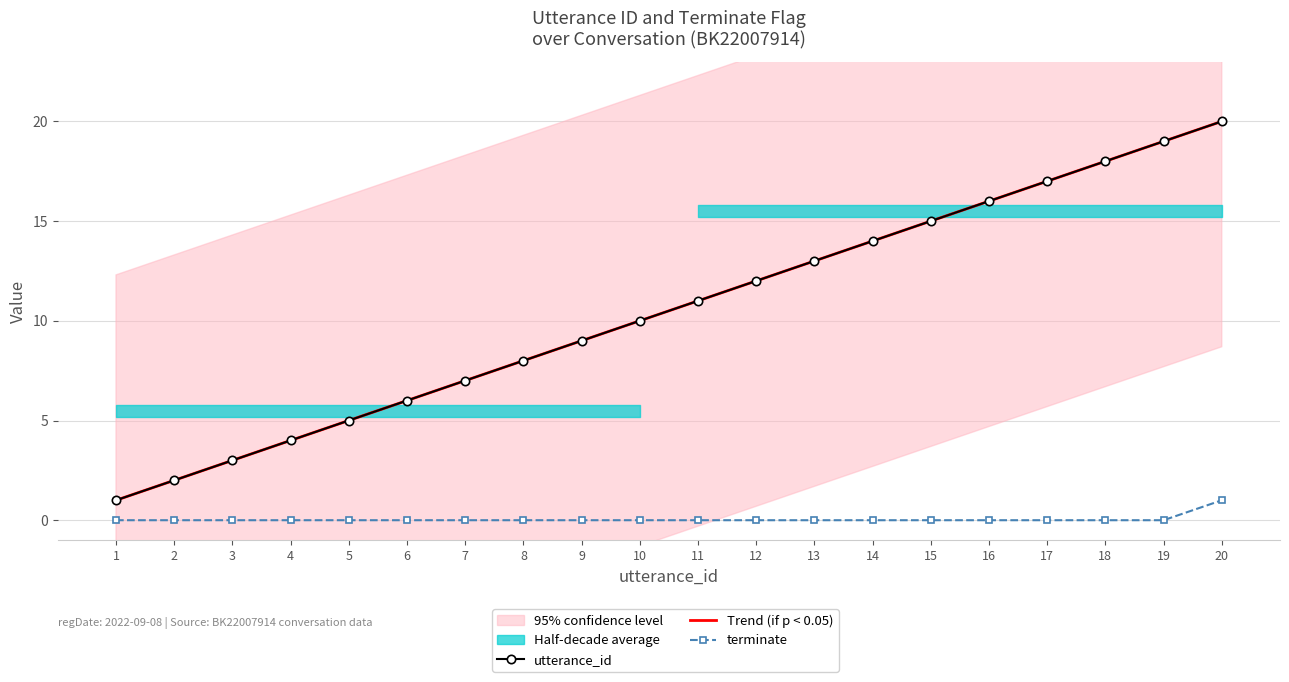

True or false: utterance_id has more than 2 interior local peaks.

False